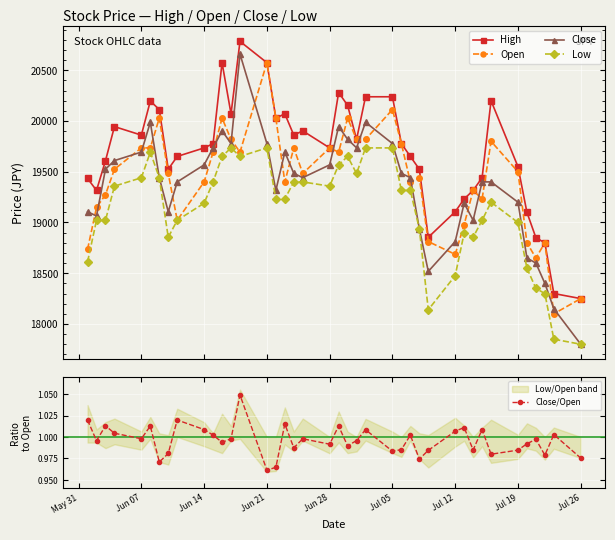

What is the highest value of the Low series?

19735